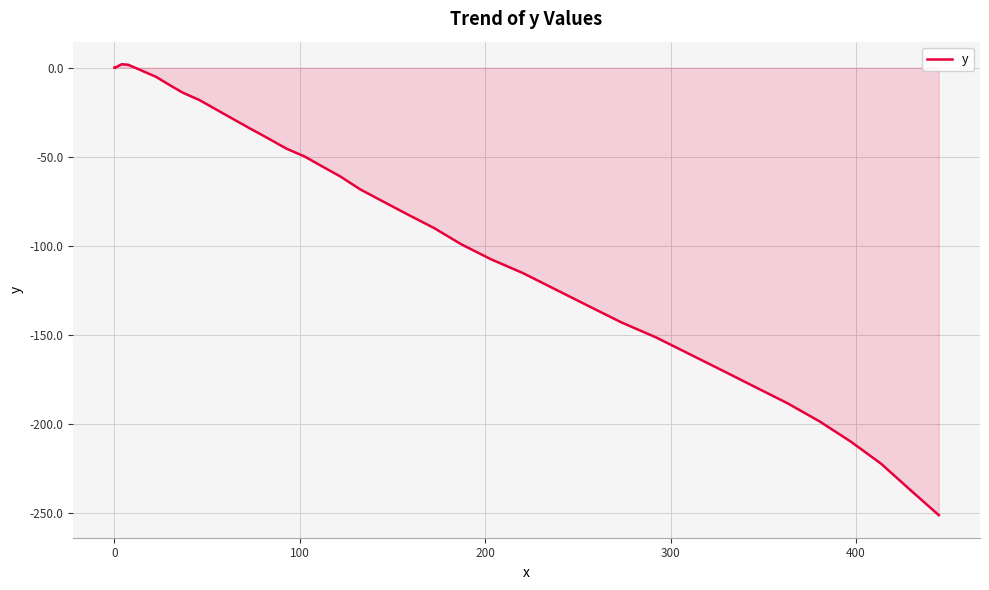

What is the difference between the maximum and minimum values?

253.4